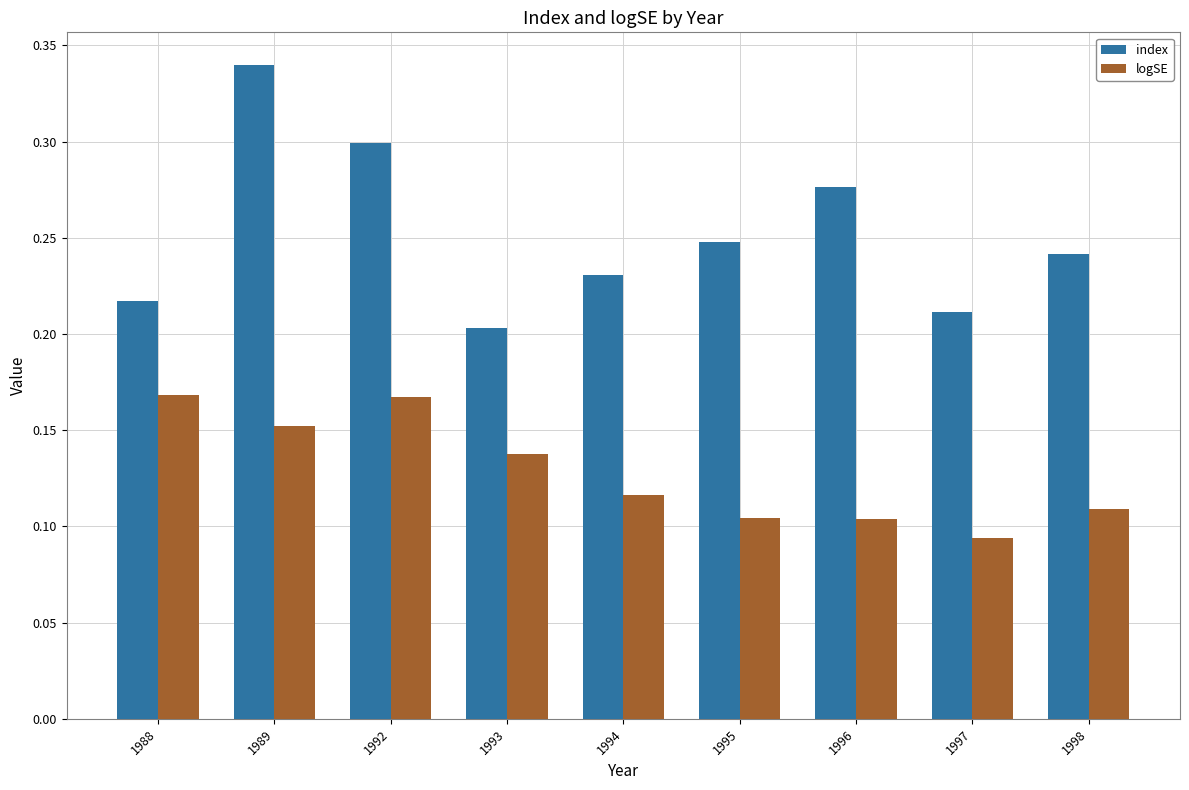

The value of index at 1996 is 0.3. True or false?

True